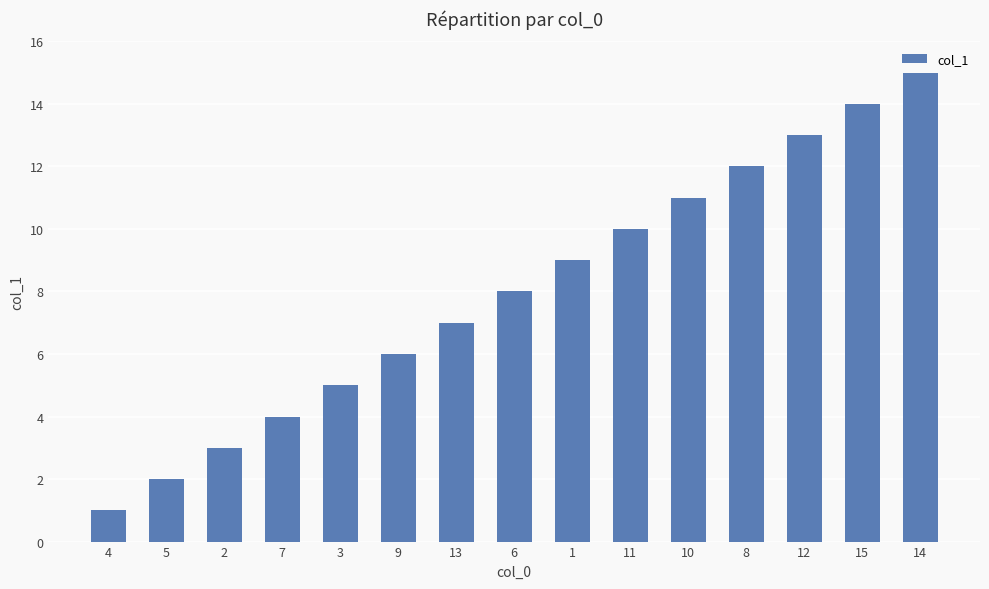

What is the label of the 1st bar from the left?

4